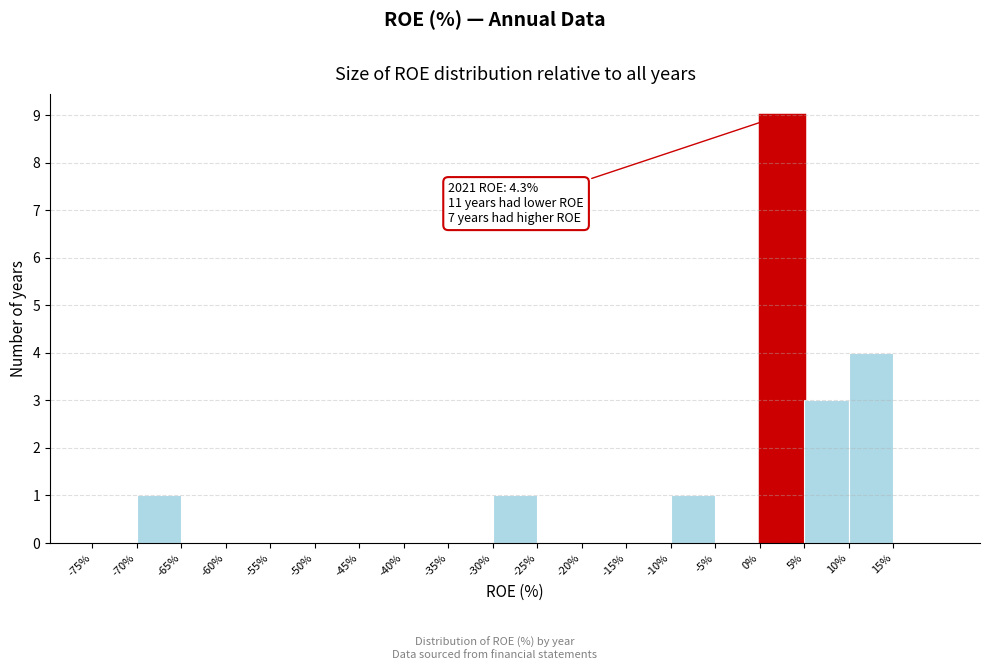

Over which range of the x-axis is the bar tallest?

0 to 5